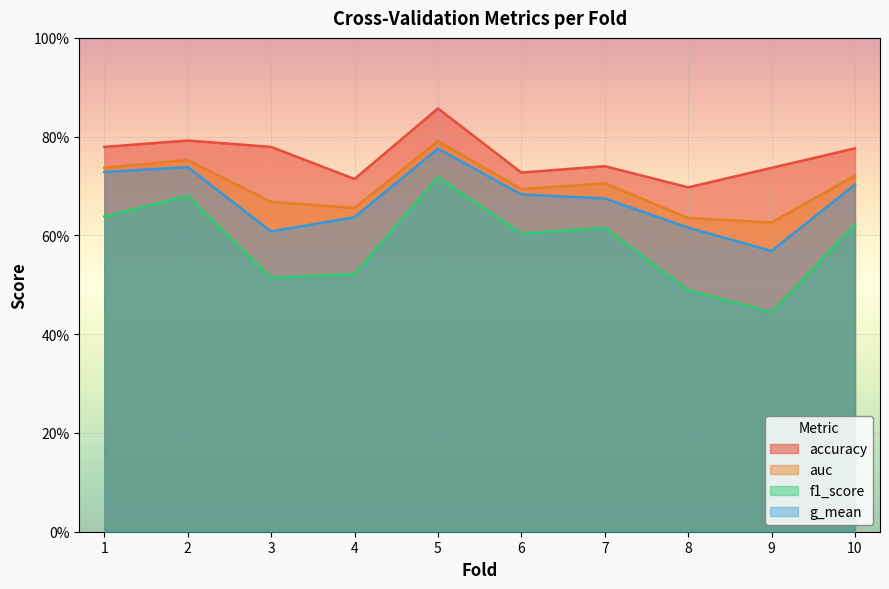

List the labels in order of g_mean value, largest first.

5, 2, 1, 10, 6, 7, 4, 8, 3, 9